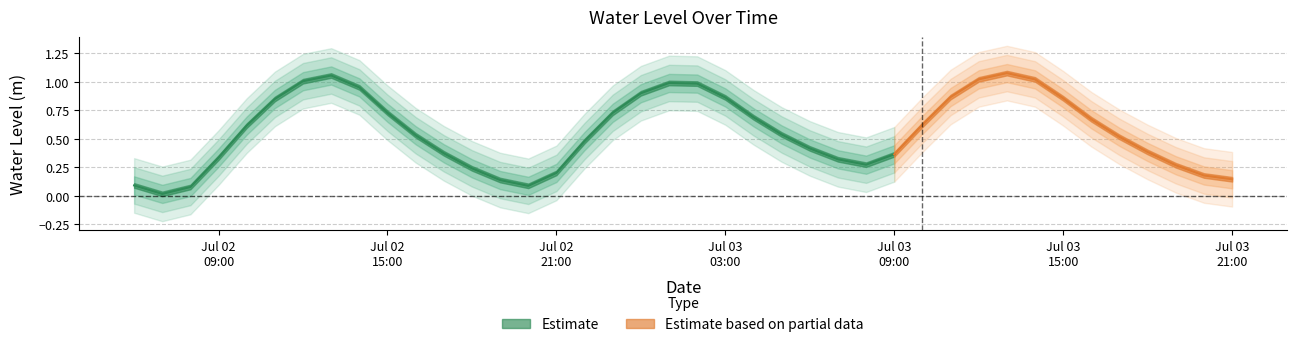

Where is the first local minimum?

2025-07-02 07:00:00